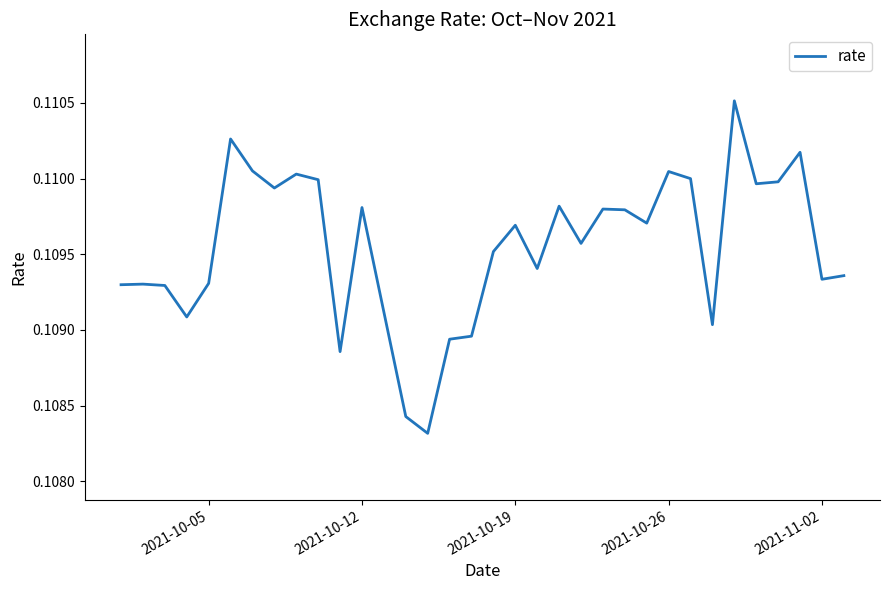

True or false: the data shows 0.0 at 2021-11-02.

False